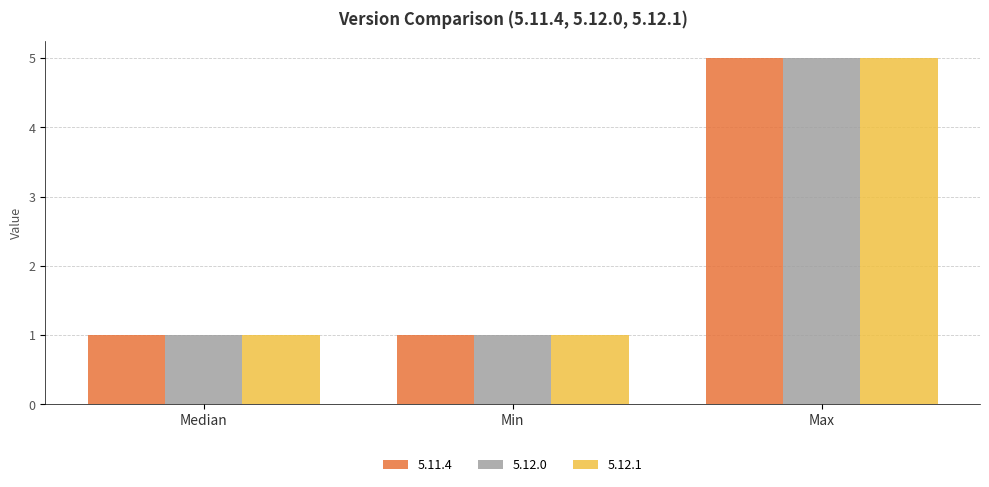

How many categories are shown in the chart?

3